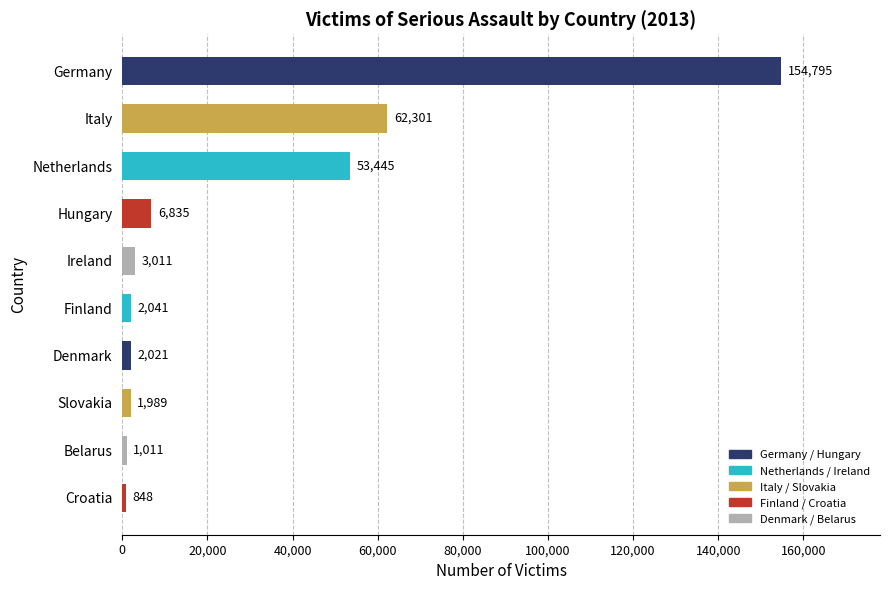

Reading bottom to top, list all the values displayed in this chart.

848	1011	1989	2021	2041	3011	6835	53445	62301	154795